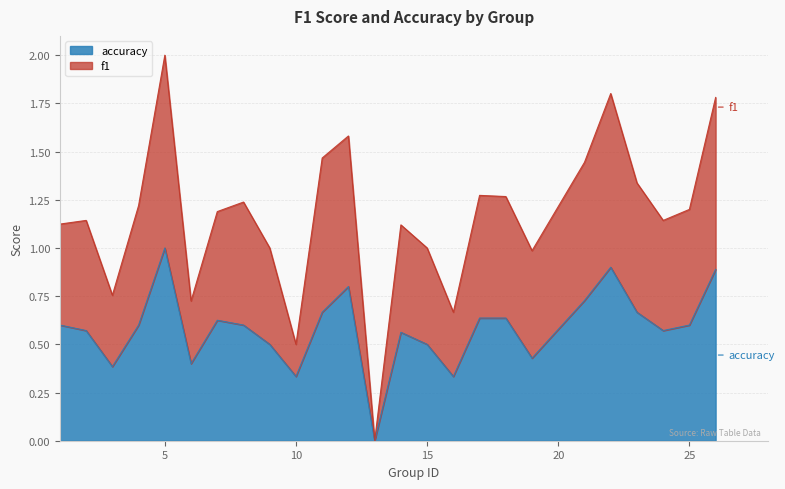

What is the value of the accuracy point at the 8th from the left?

0.6